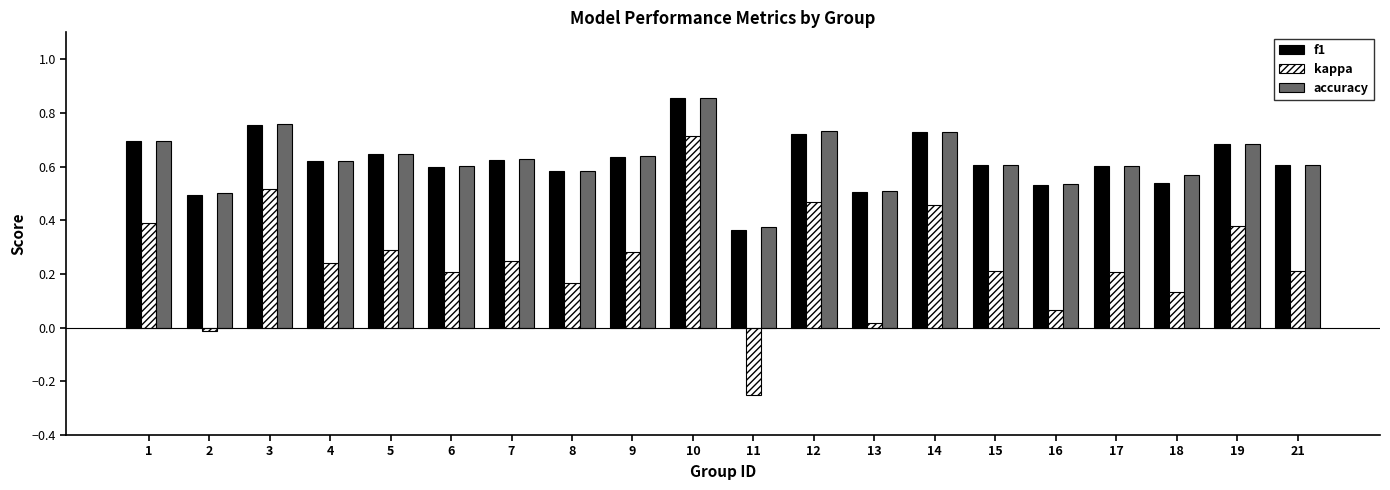

What is the sum of the kappa values at 4 and 10?

1.0